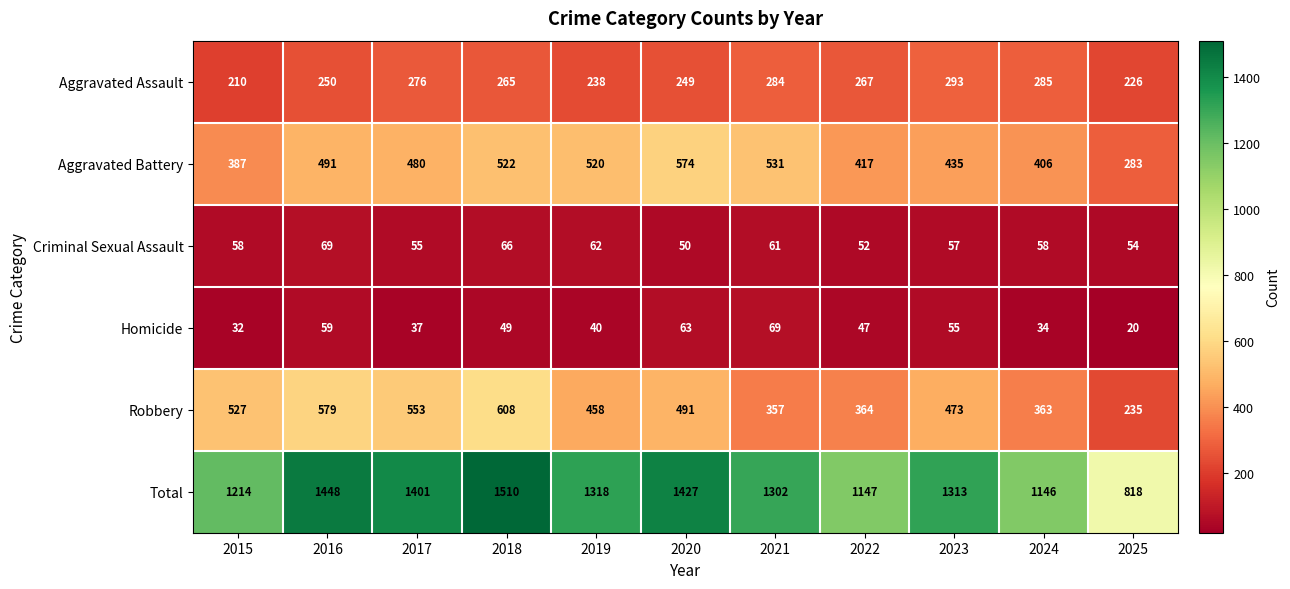

At how many categories does at least one series exceed 776?

11